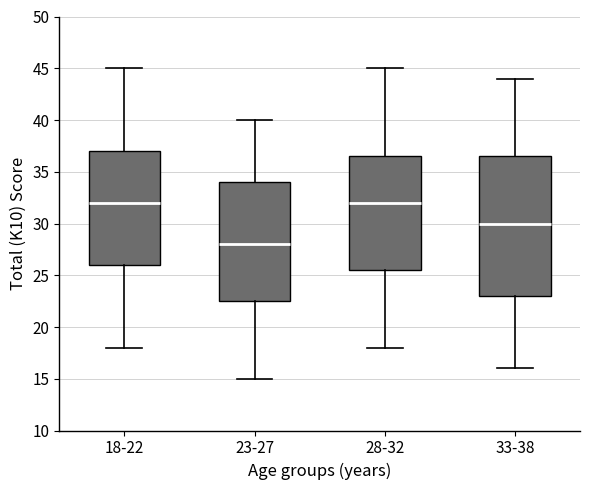

Which box is the tallest, from its lower edge to its upper edge?

33-38